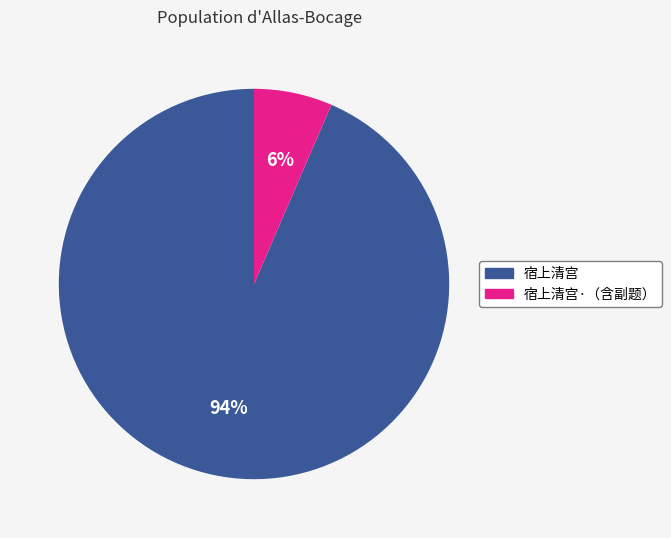

Is there any slice that represents more than half of the pie?

Yes